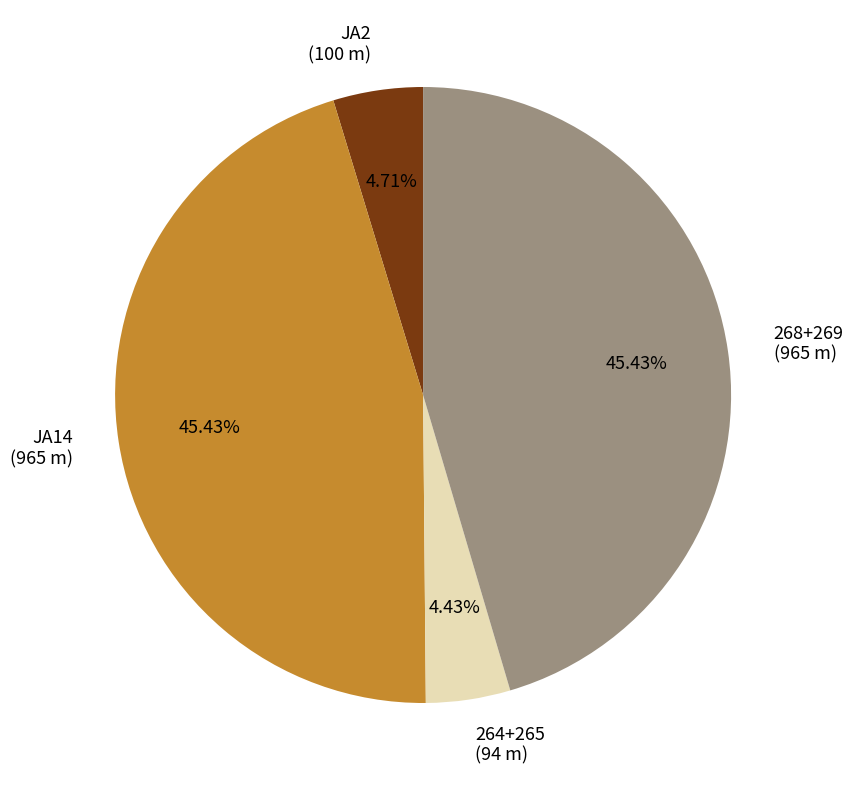

To the nearest percent, what is the combined percentage of 264+265 and JA2?

9%